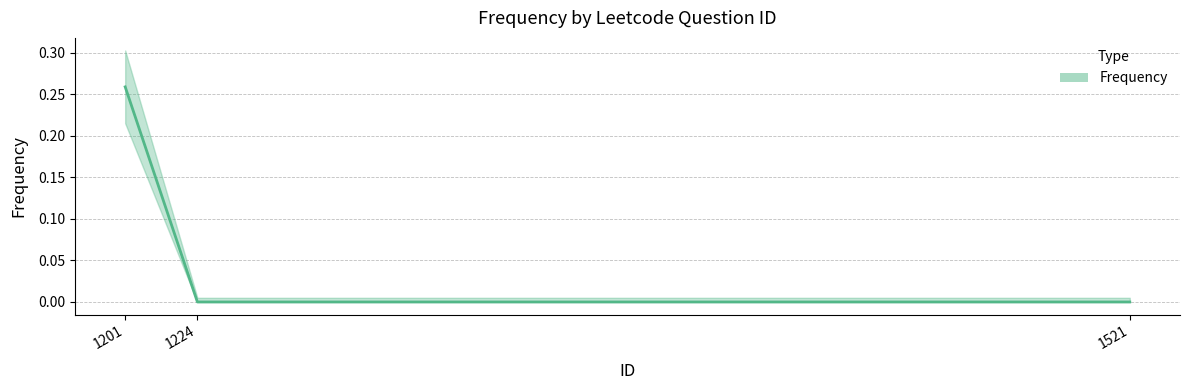

List the labels in order of value, smallest first.

1224, 1521, 1201